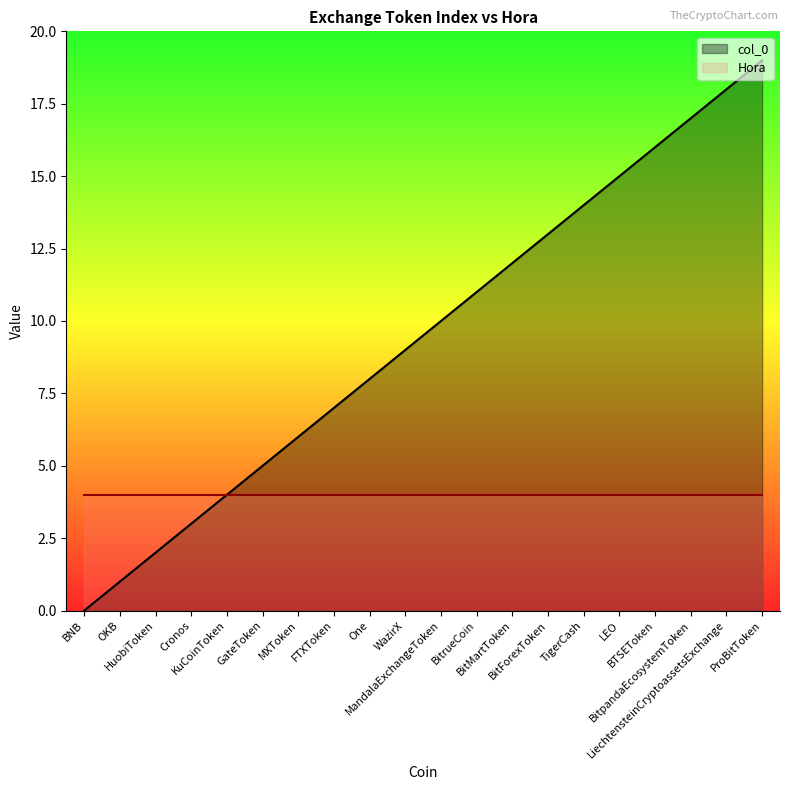

Rank the categories by value from highest to lowest.

ProBitToken, LiechtensteinCryptoassetsExchange, BitpandaEcosystemToken, BTSEToken, LEO, TigerCash, BitForexToken, BitMartToken, BitrueCoin, MandalaExchangeToken, WazirX, One, FTXToken, MXToken, GateToken, KuCoinToken, Cronos, HuobiToken, OKB, BNB